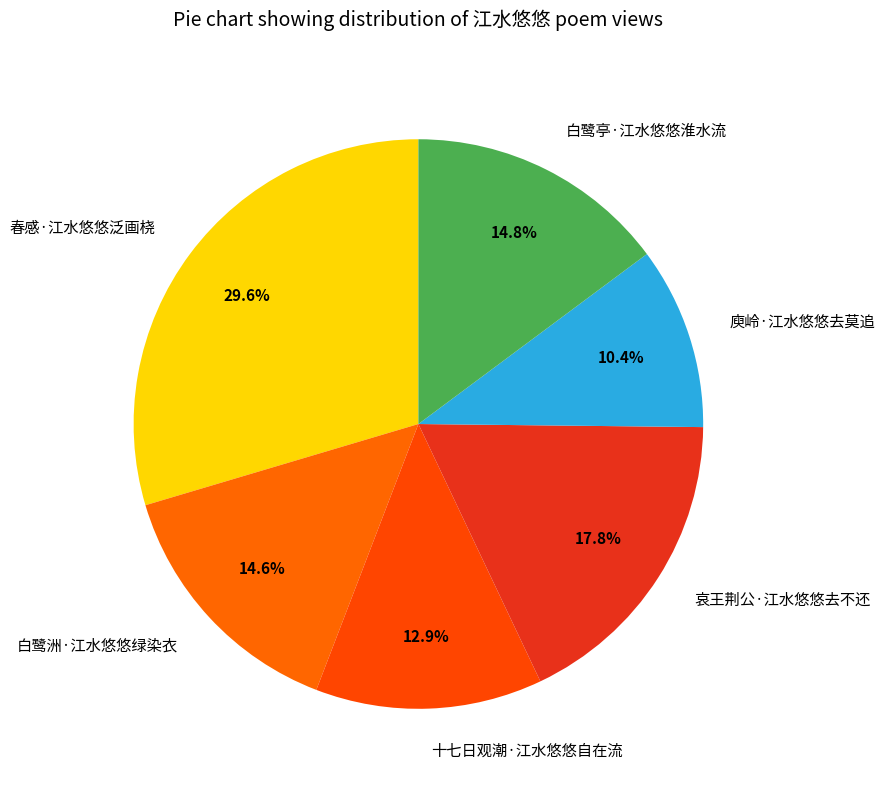

Is it true that 十七日观潮·江水悠悠自在流 is 4% of the pie?

False